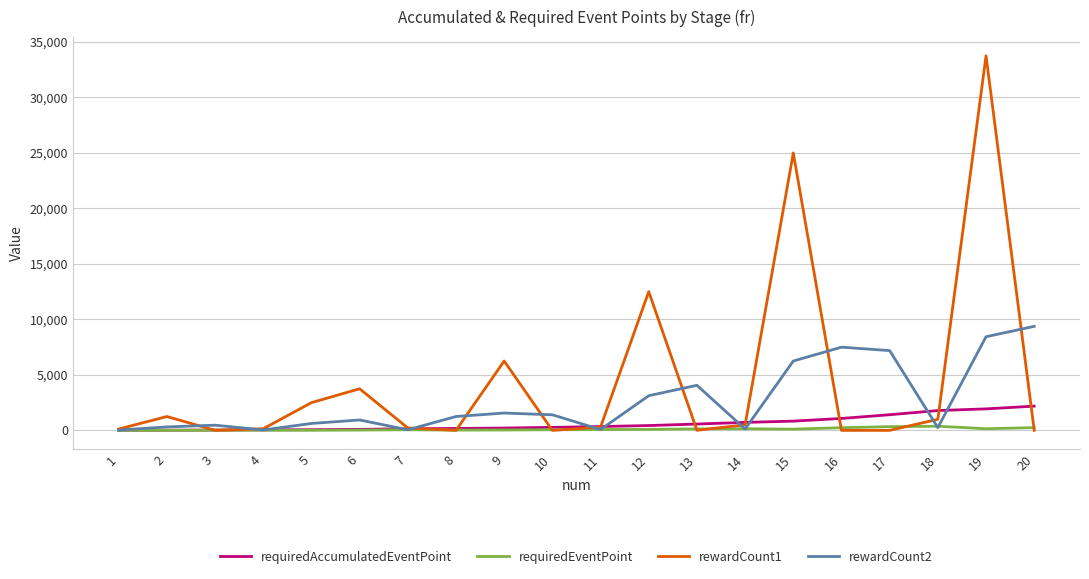

What is the average value of the rewardCount2 series?

2654